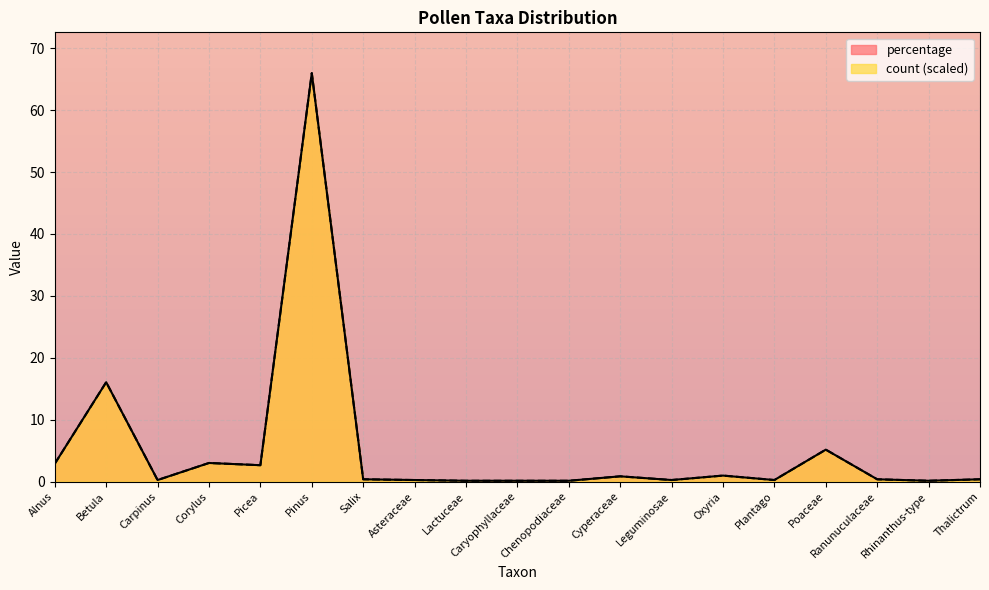

What is the label of the 18th point from the left?

Rhinanthus-type